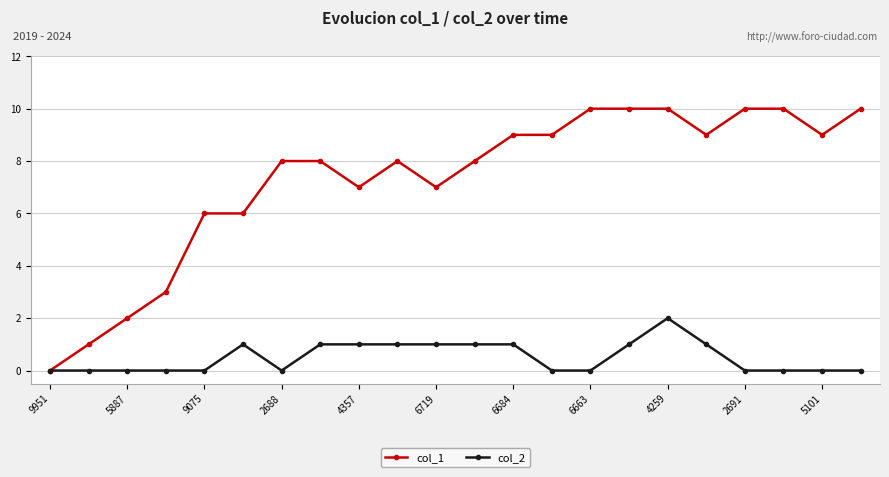

How many data points does each series have?

22